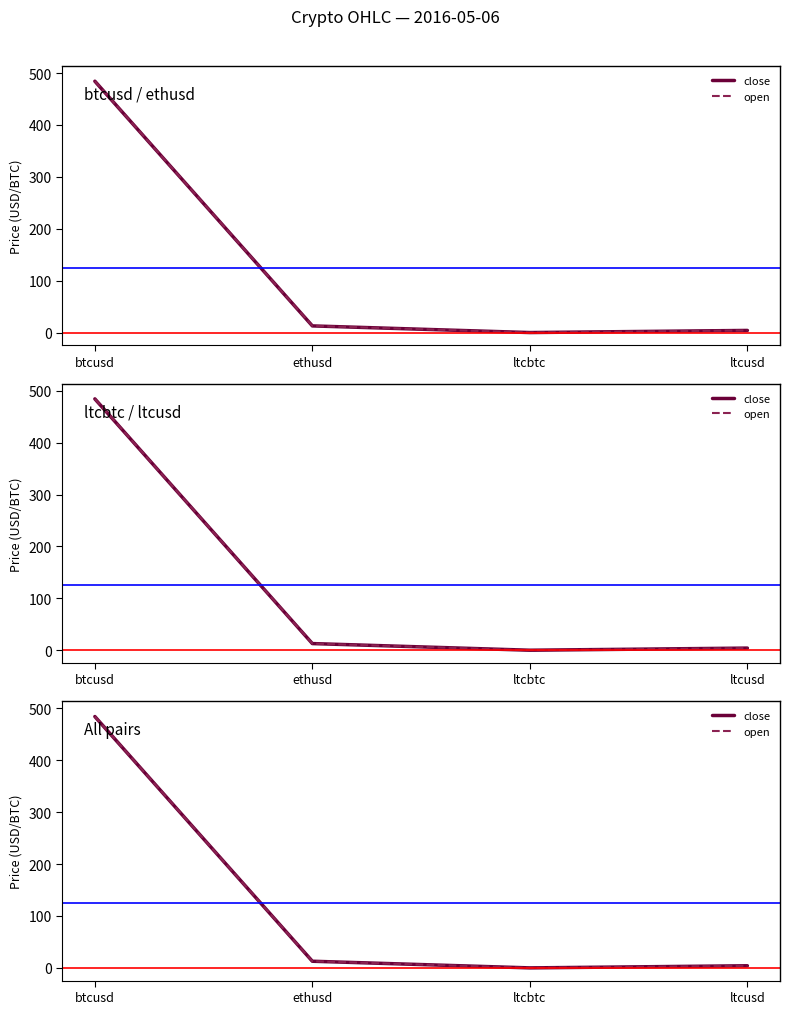

The value of open at ltcusd is 4.1. True or false?

True